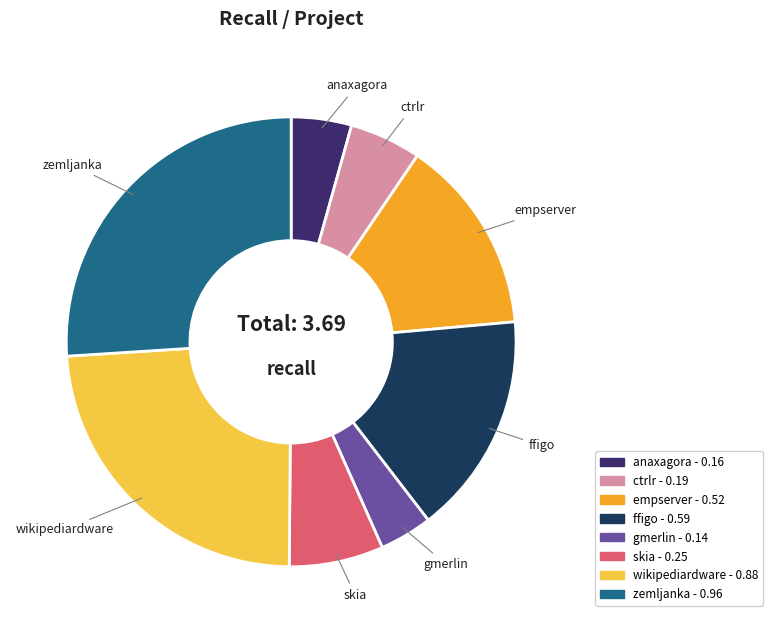

Does any single category account for the majority?

No